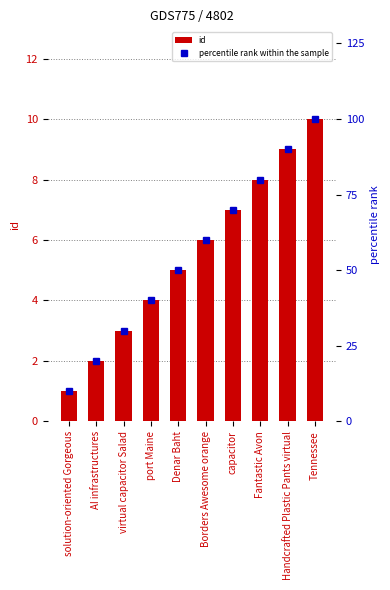

At which category is the sum across all series the highest?

Tennessee